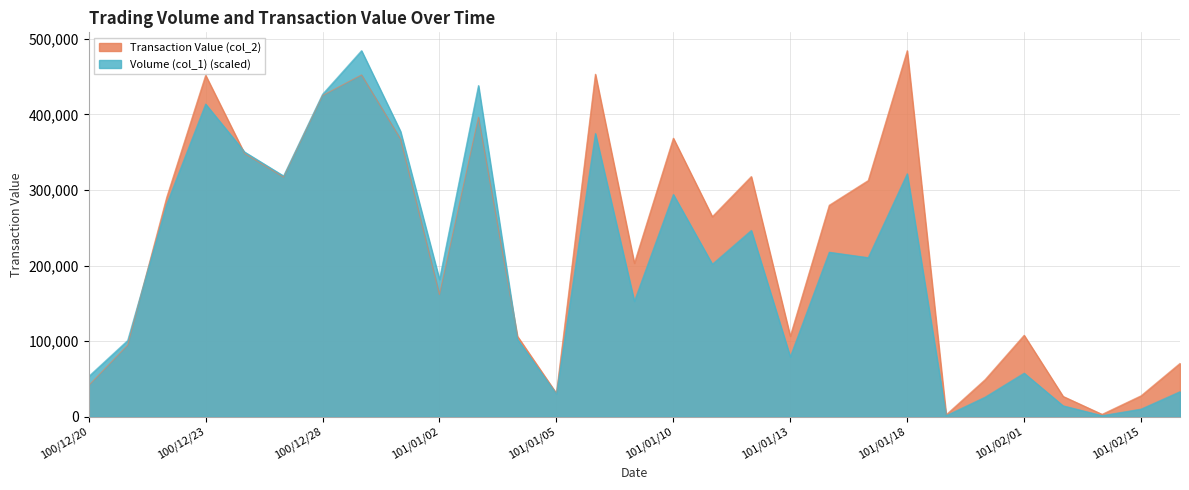

Is it true that Transaction Value (col_2) equals 312590.0 at 101/01/17?

True